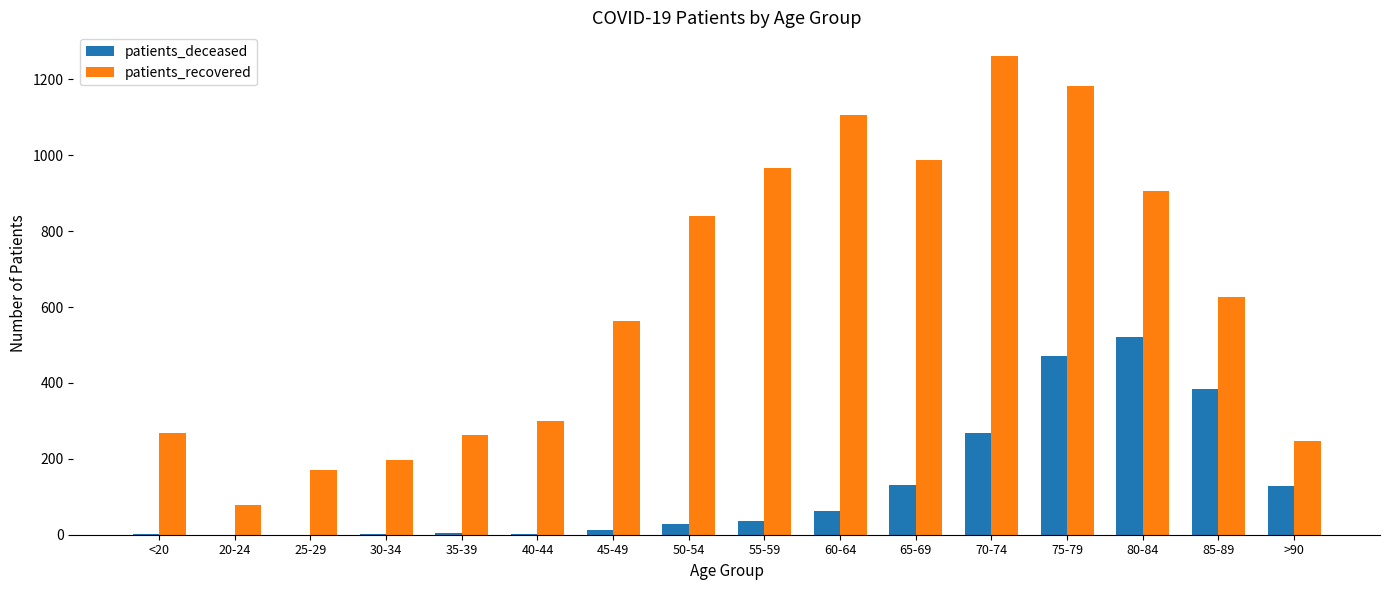

Is the value of patients_deceased at 25-29 greater than the value of patients_recovered at 50-54?

No